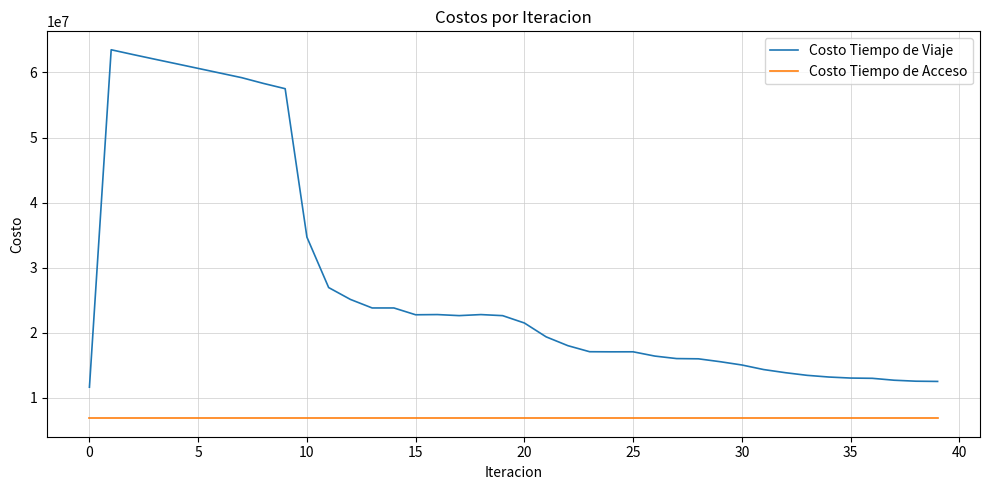

Which series has the largest total across all categories?

Costo Tiempo de Viaje